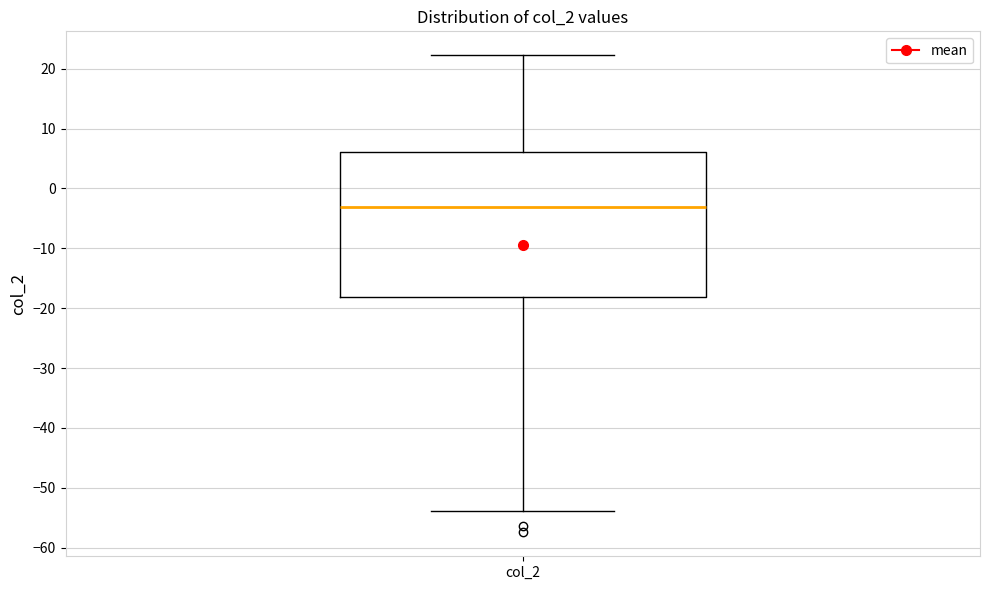

Transcribe this box plot: give where the median line is, the range the box spans, and where the two whiskers end, as read against the y-axis. The values are not printed on the chart, so give them approximately, as read against the axis.

median -3, box -18 to 6, whiskers -54 to 22